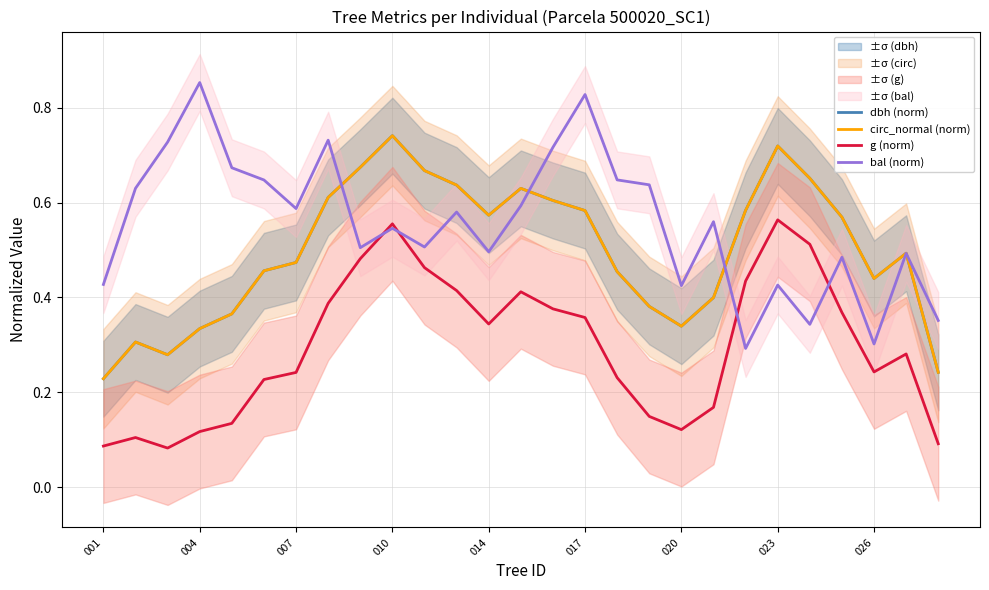

What is the value of the dbh (norm) point at the 16th from the left?

0.6